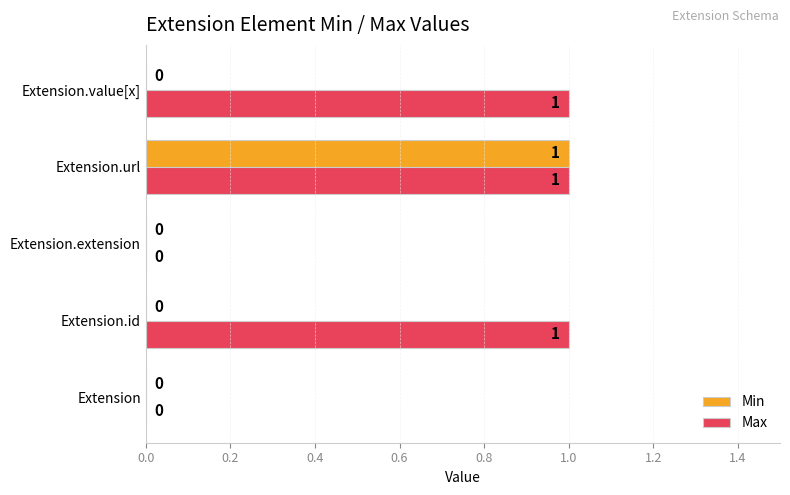

At which label does Min reach its peak?

Extension.url